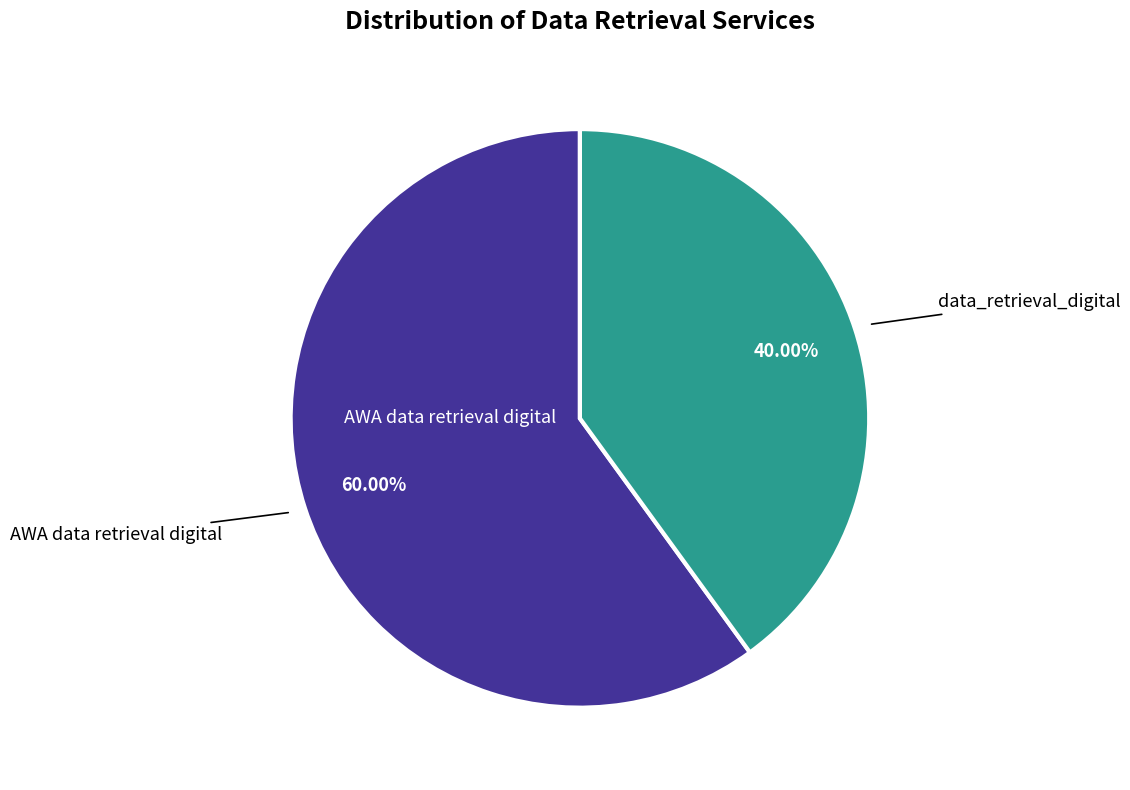

Is there a majority slice in this chart?

Yes